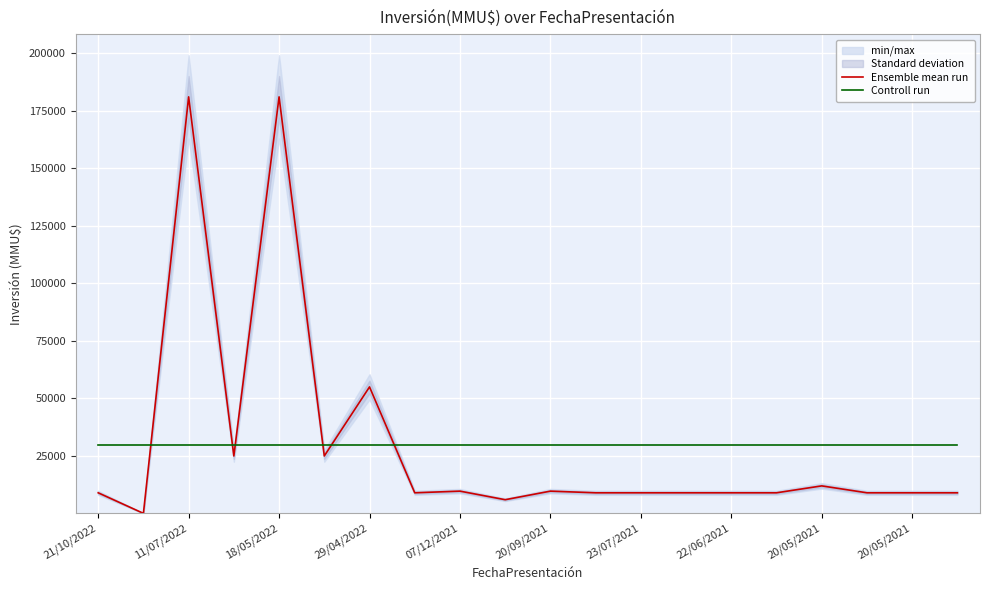

In Ensemble mean run, how many points are higher than both neighbors (excluding endpoints)?

6